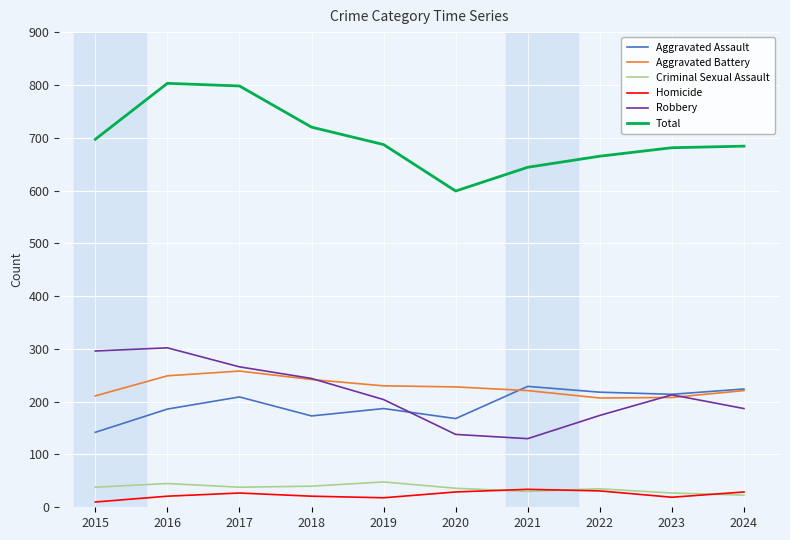

True or false: Homicide has more than 0 points higher than both neighbors.

True